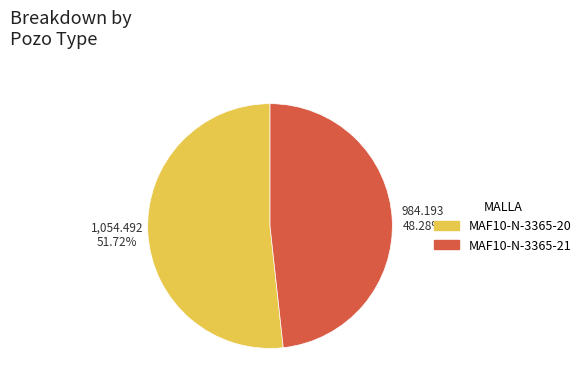

True or false: MAF10-N-3365-21 accounts for 48% of the total.

True